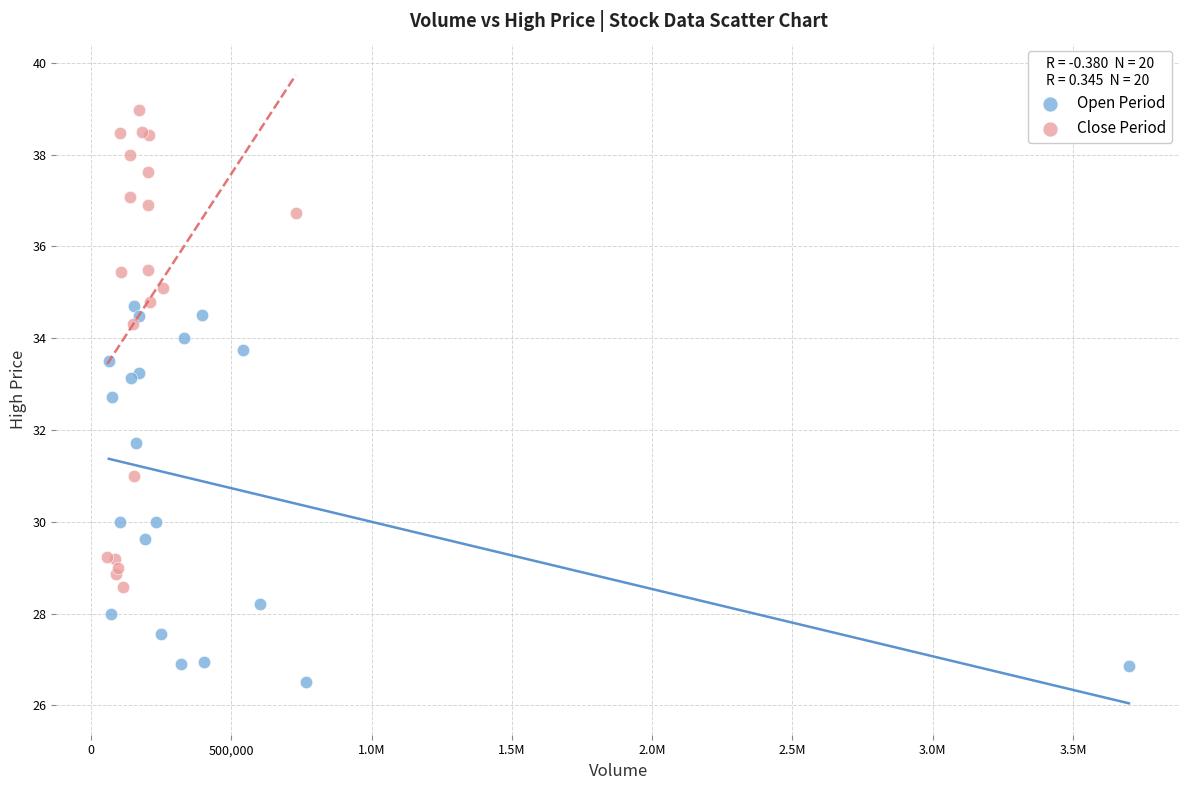

Which series has the widest spread of Y values?

Close Period